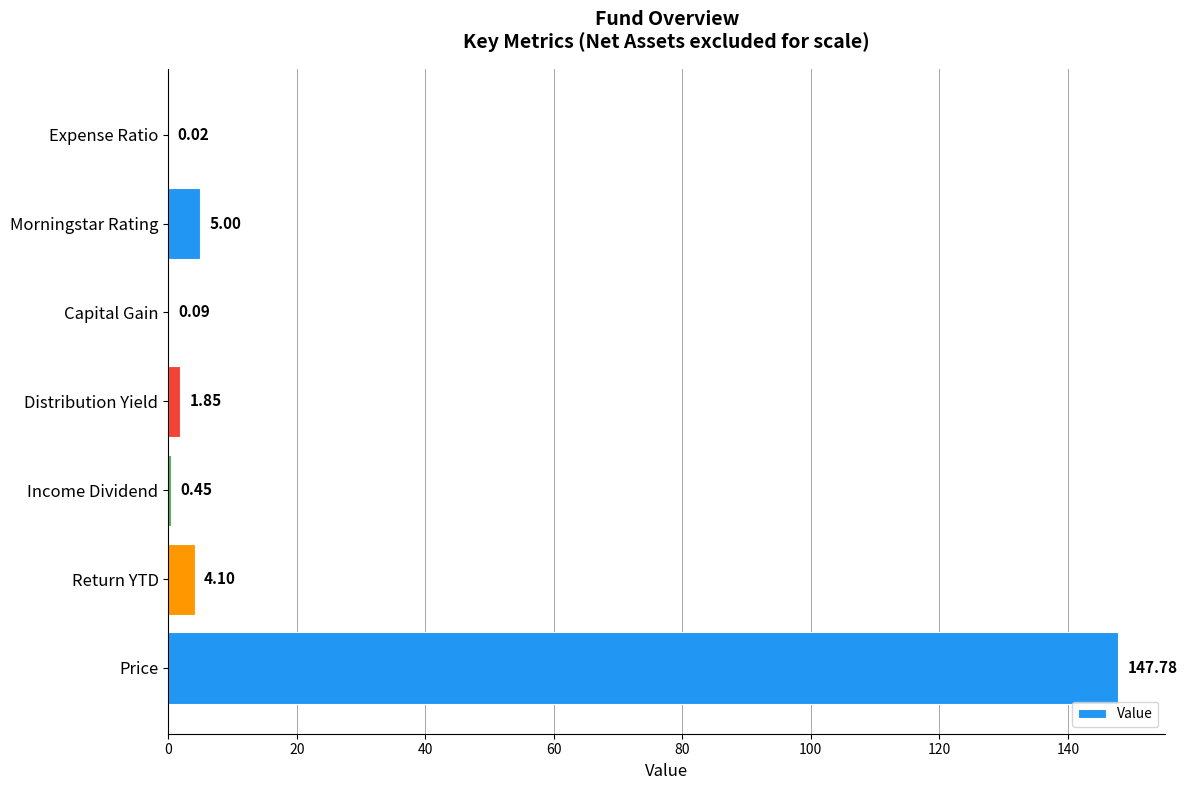

Where is the data nearest to the value 73?

Morningstar Rating